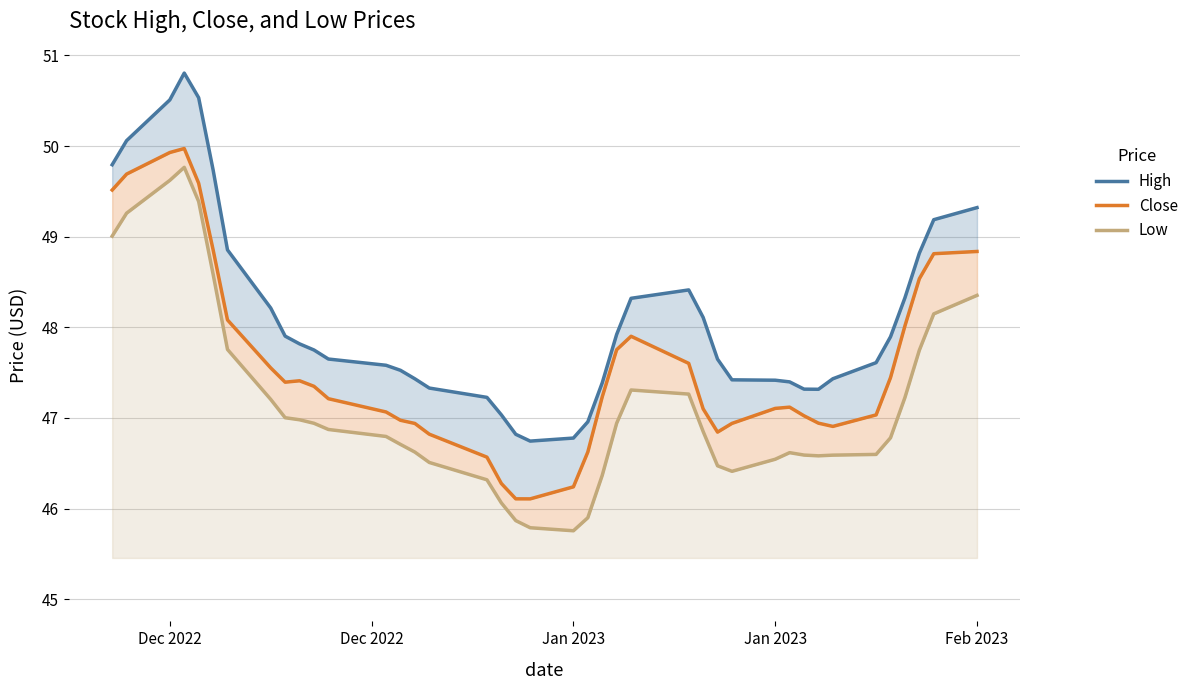

True or false: Low and Close intersect in this chart.

False